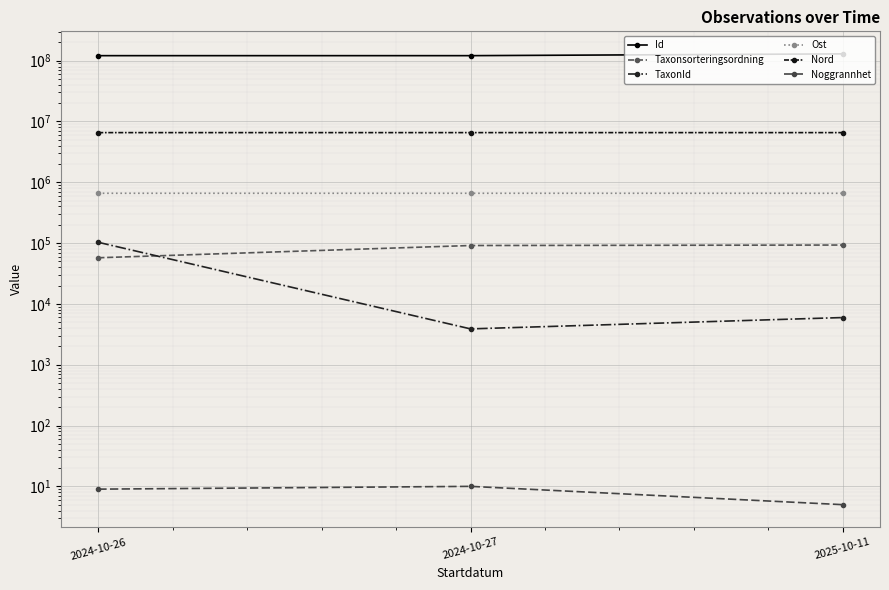

Does the chart display data point markers on the line(s)?

Yes